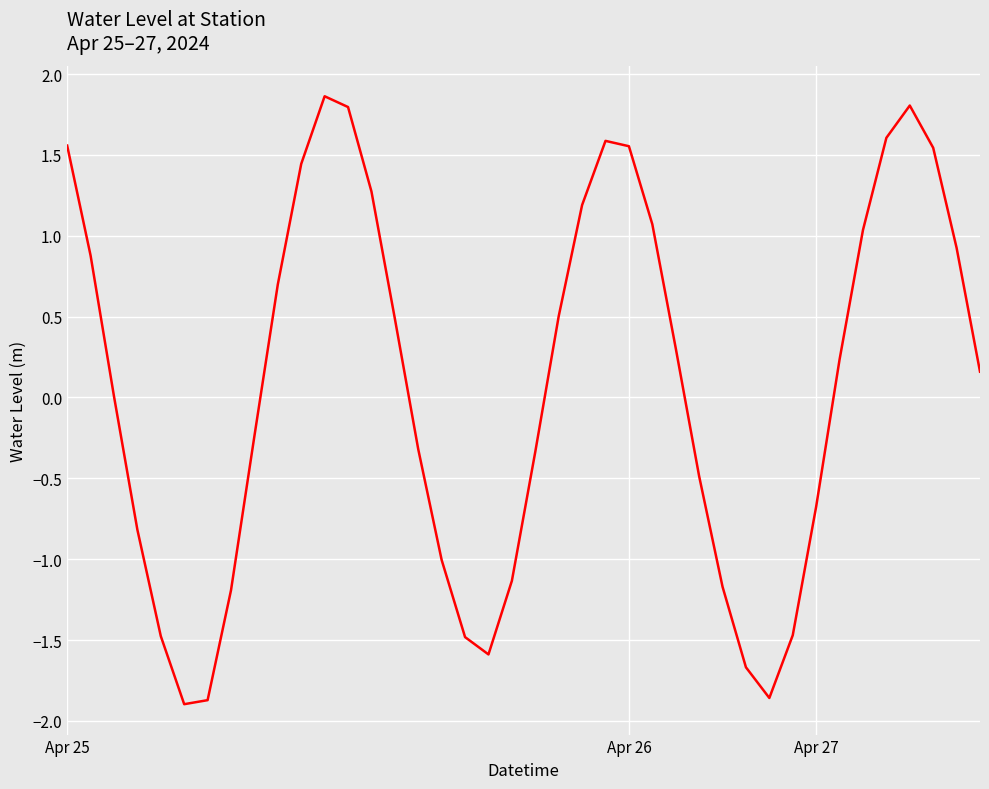

Is this an area chart (filled region under the line)?

No